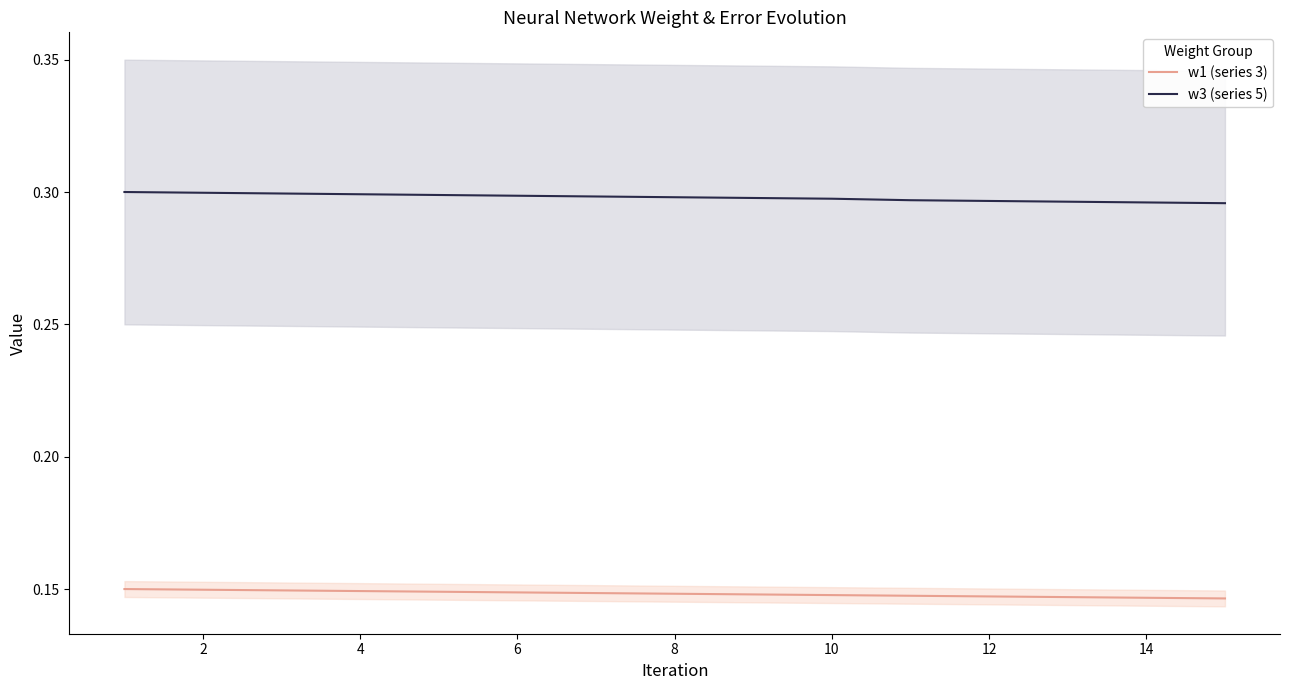

True or false: w1 (series 3) and w3 (series 5) intersect in this chart.

False